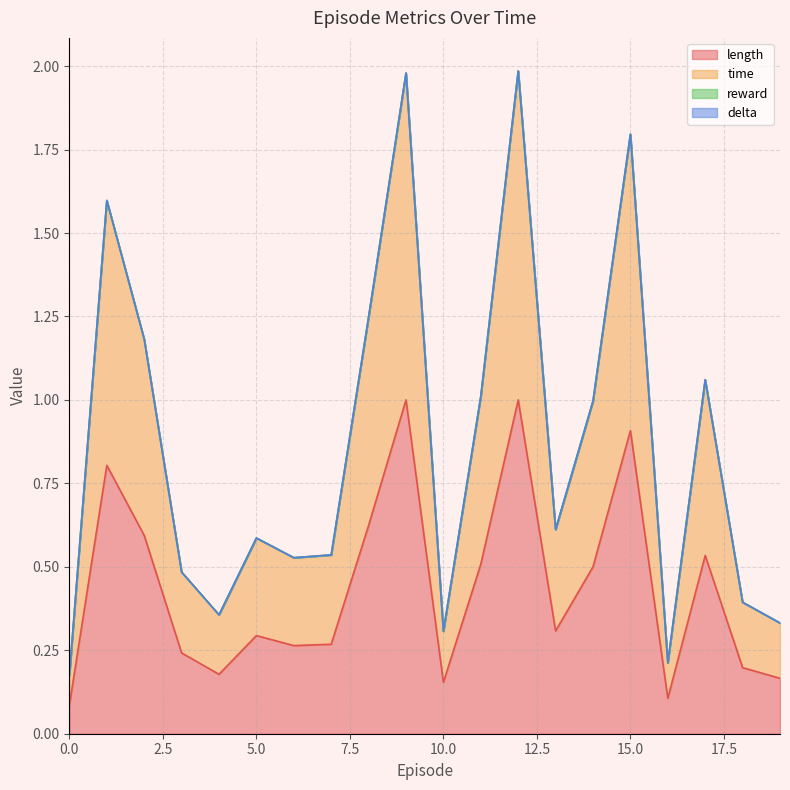

Which label corresponds to the largest value in the chart?

12